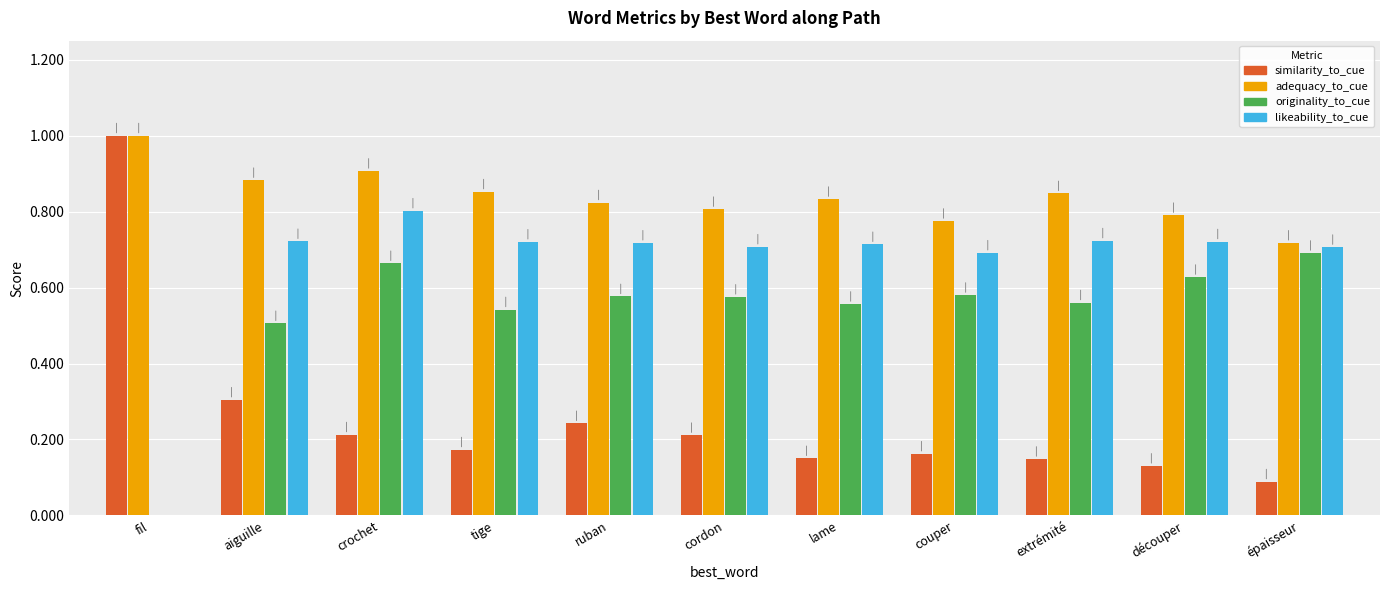

The value of similarity_to_cue at épaisseur is 0.1. True or false?

True